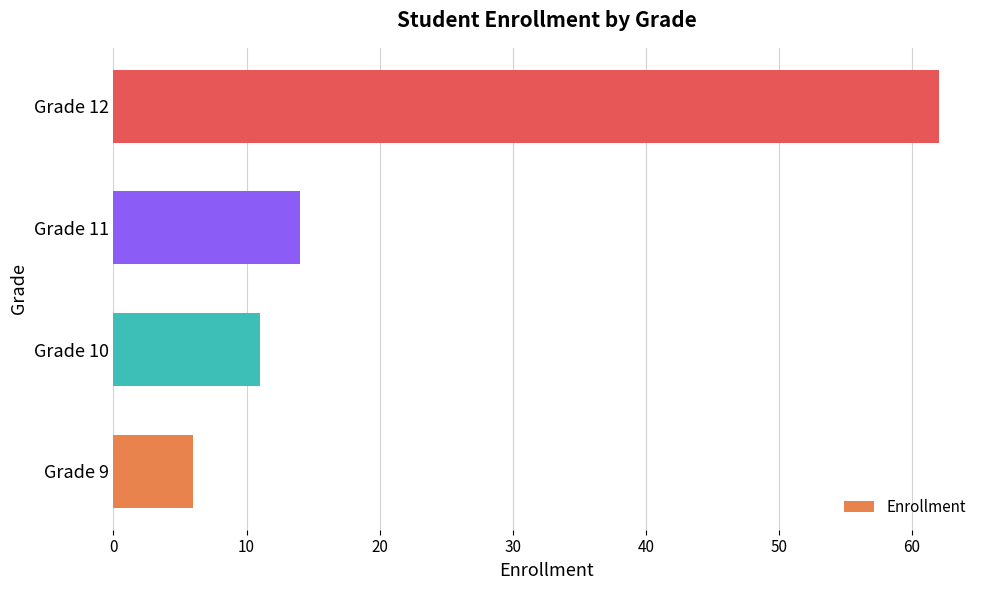

Count the number of categories in the chart.

4